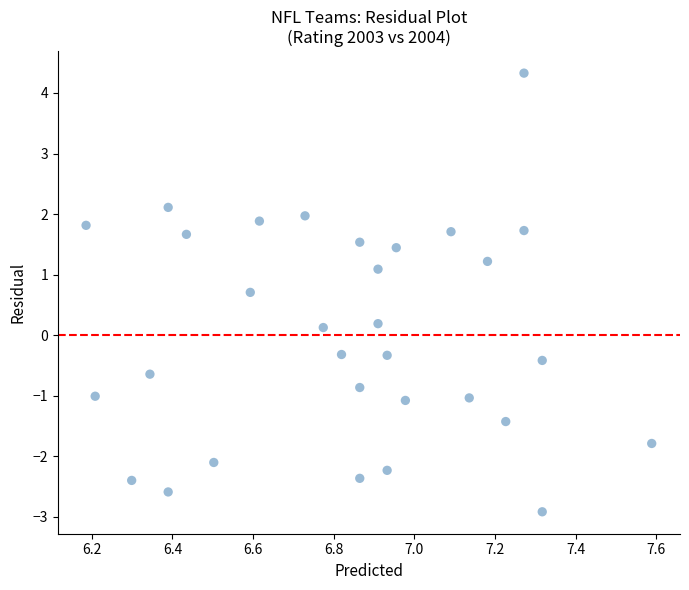

What is the range of X values (max minus min)?

1.4